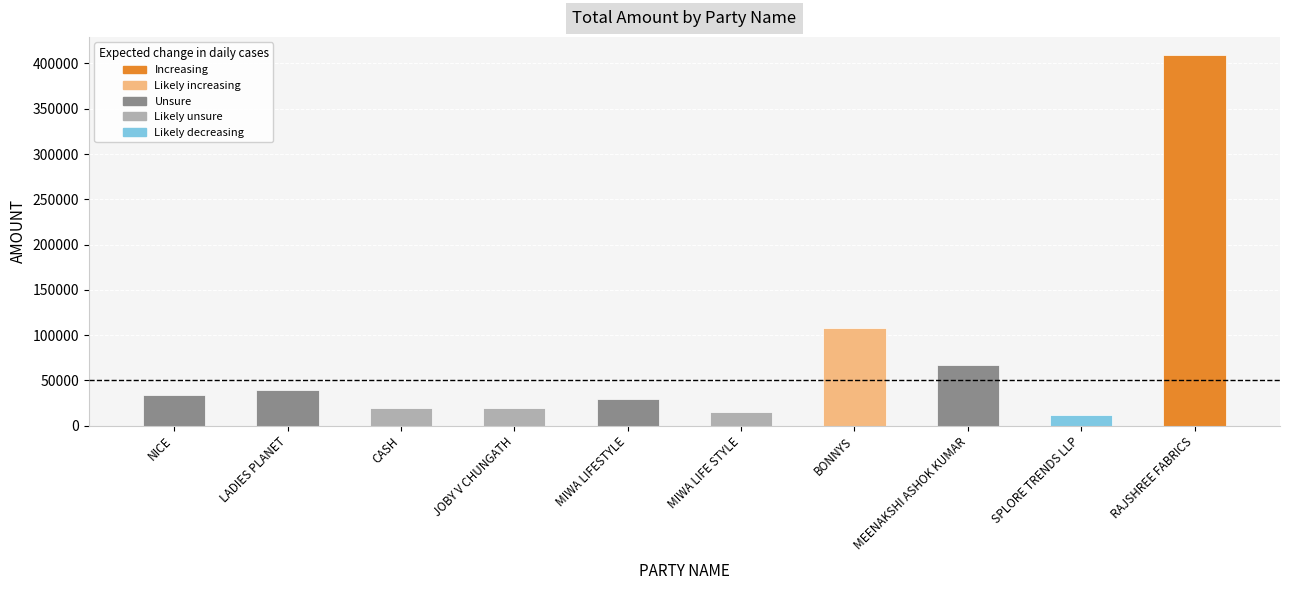

Is it true that the value at BONNYS is 108053?

True